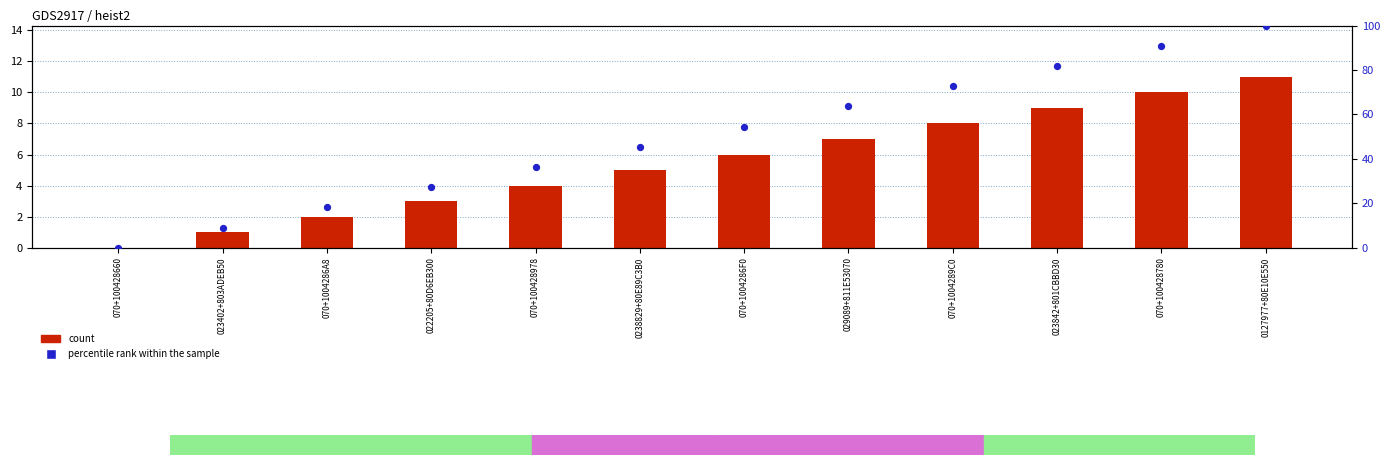

At which category is the sum across all series the highest?

0127977+80E10E550